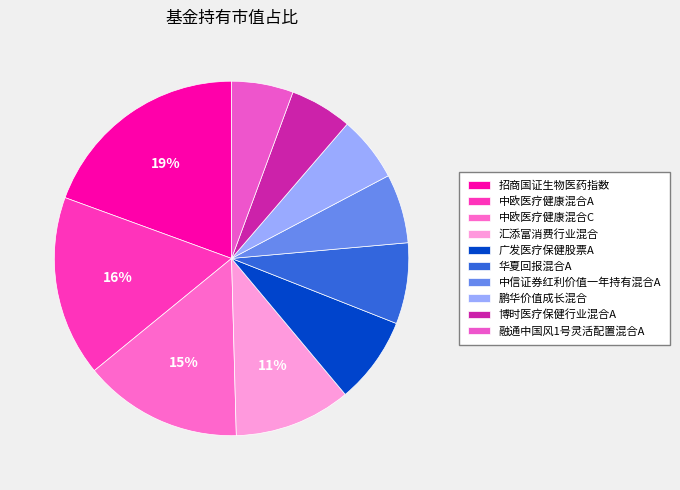

True or false: 中欧医疗健康混合C accounts for 15% of the total.

True